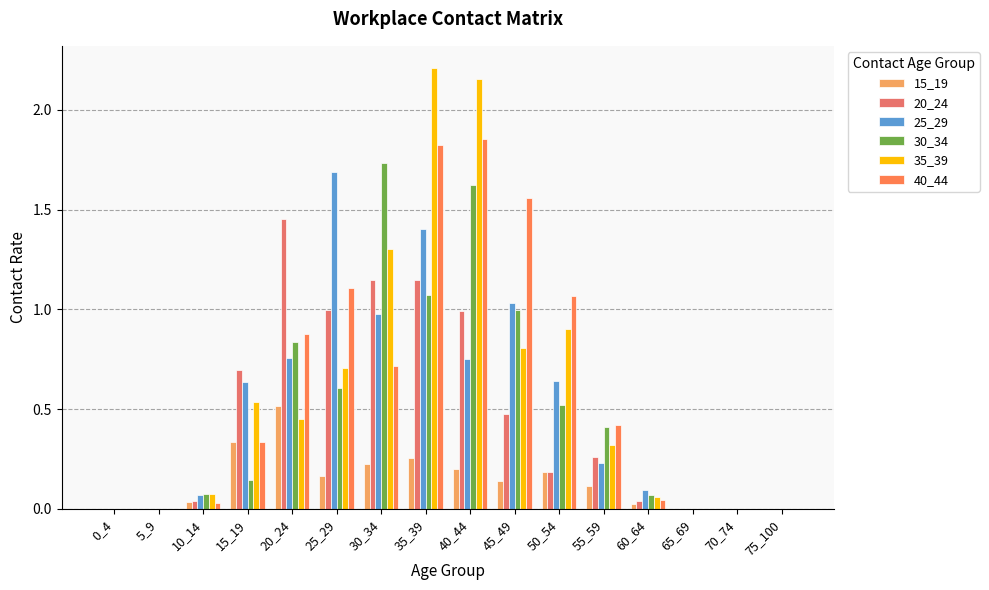

Which series changed the most between 5_9 and 30_34?

30_34